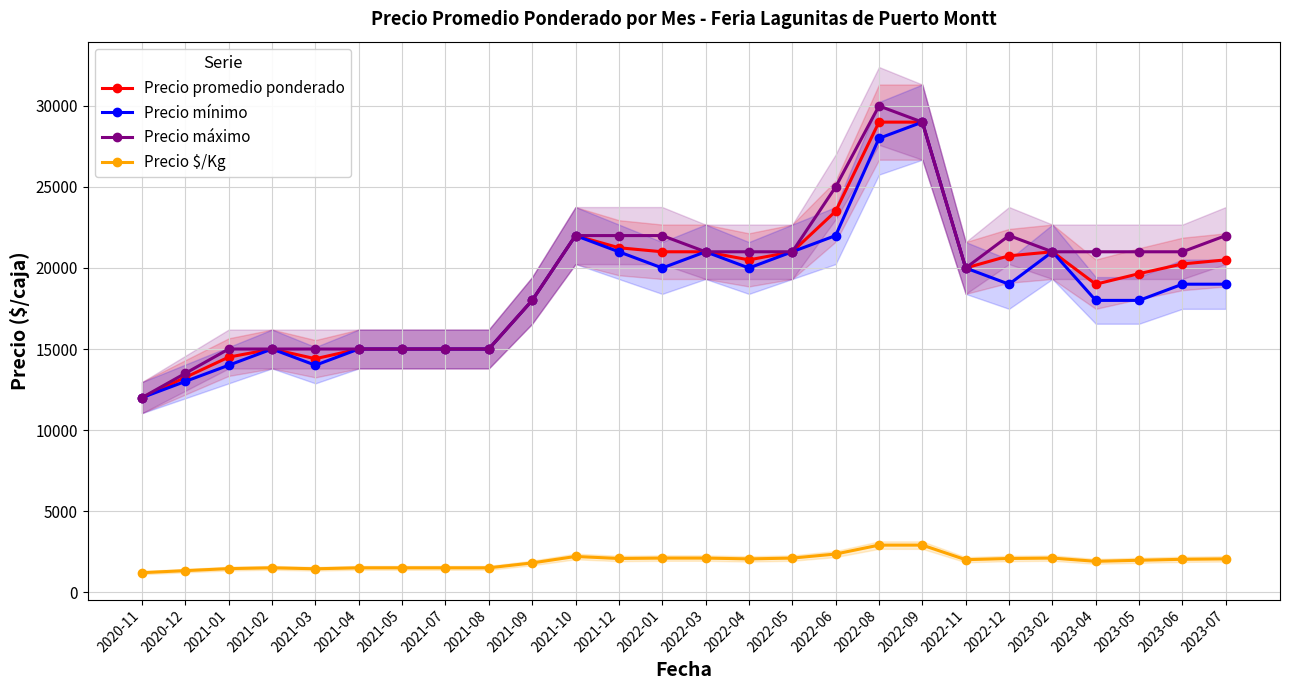

Between 2021-05 and 2021-07, which is larger?

2021-05